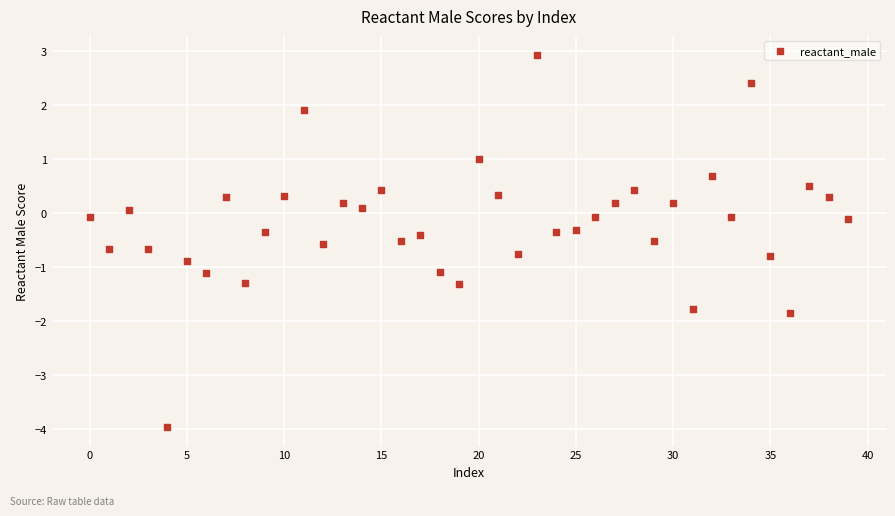

What is the range of Y values (max minus min)?

6.9